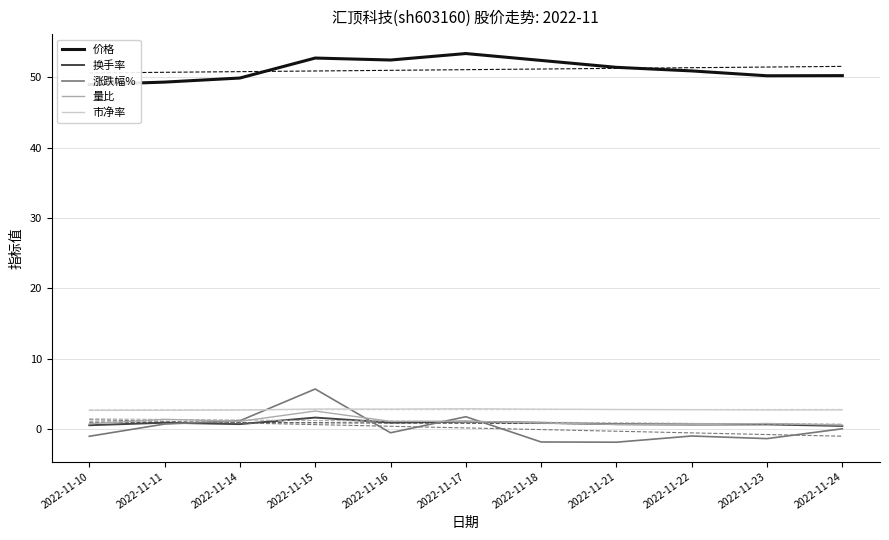

Reading right to left, extract all data points from this chart.

价格: 50.2	50.2	50.9	51.4	52.4	53.4	52.5	52.7	49.9	49.3	49.0
换手率: 0.4	0.7	0.6	0.7	0.9	1.1	0.9	1.6	0.7	0.9	0.5
涨跌幅%: 0.0	-1.4	-1.0	-1.9	-1.8	1.8	-0.5	5.7	1.2	0.7	-1.0
量比: 0.6	0.8	0.6	0.7	0.9	1.1	1.1	2.6	1.1	1.4	0.8
市净率: 2.7	2.7	2.8	2.8	2.8	2.9	2.8	2.9	2.7	2.7	2.6